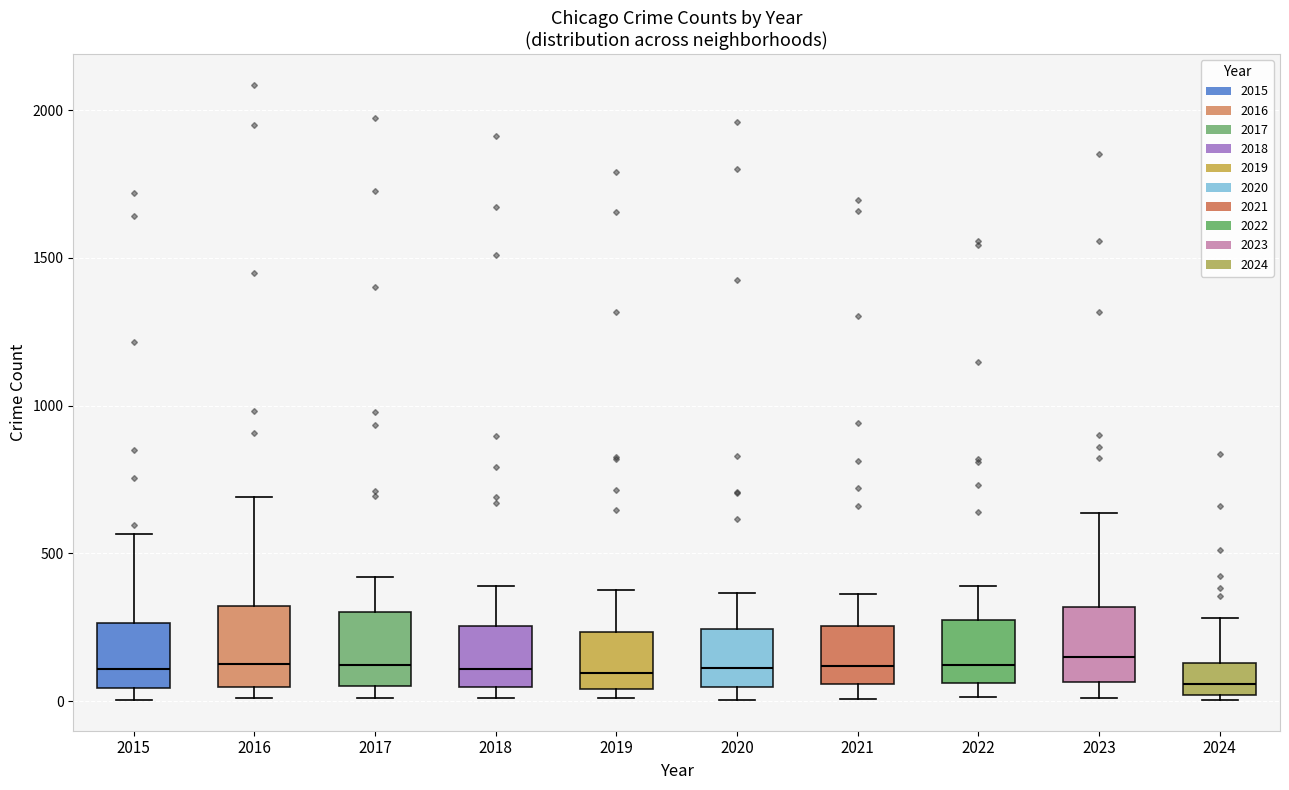

Reading left to right, read every box against the y-axis: the position of its median line, the range the box covers, and the ends of its whiskers. The values are not printed on the chart, so give them approximately, as read against the axis.

2015: median 100, box 50 to 250, whiskers 0 to 550
2016: median 150, box 50 to 300, whiskers 0 to 700
2017: median 100, box 50 to 300, whiskers 0 to 400
2018: median 100, box 50 to 250, whiskers 0 to 400
2019: median 100, box 50 to 250, whiskers 0 to 400
2020: median 100, box 50 to 250, whiskers 0 to 350
2021: median 100, box 50 to 250, whiskers 0 to 350
2022: median 100, box 50 to 250, whiskers 0 to 400
2023: median 150, box 50 to 300, whiskers 0 to 650
2024: median 50, box 0 to 150, whiskers 0 (just below the box's lower edge) to 300